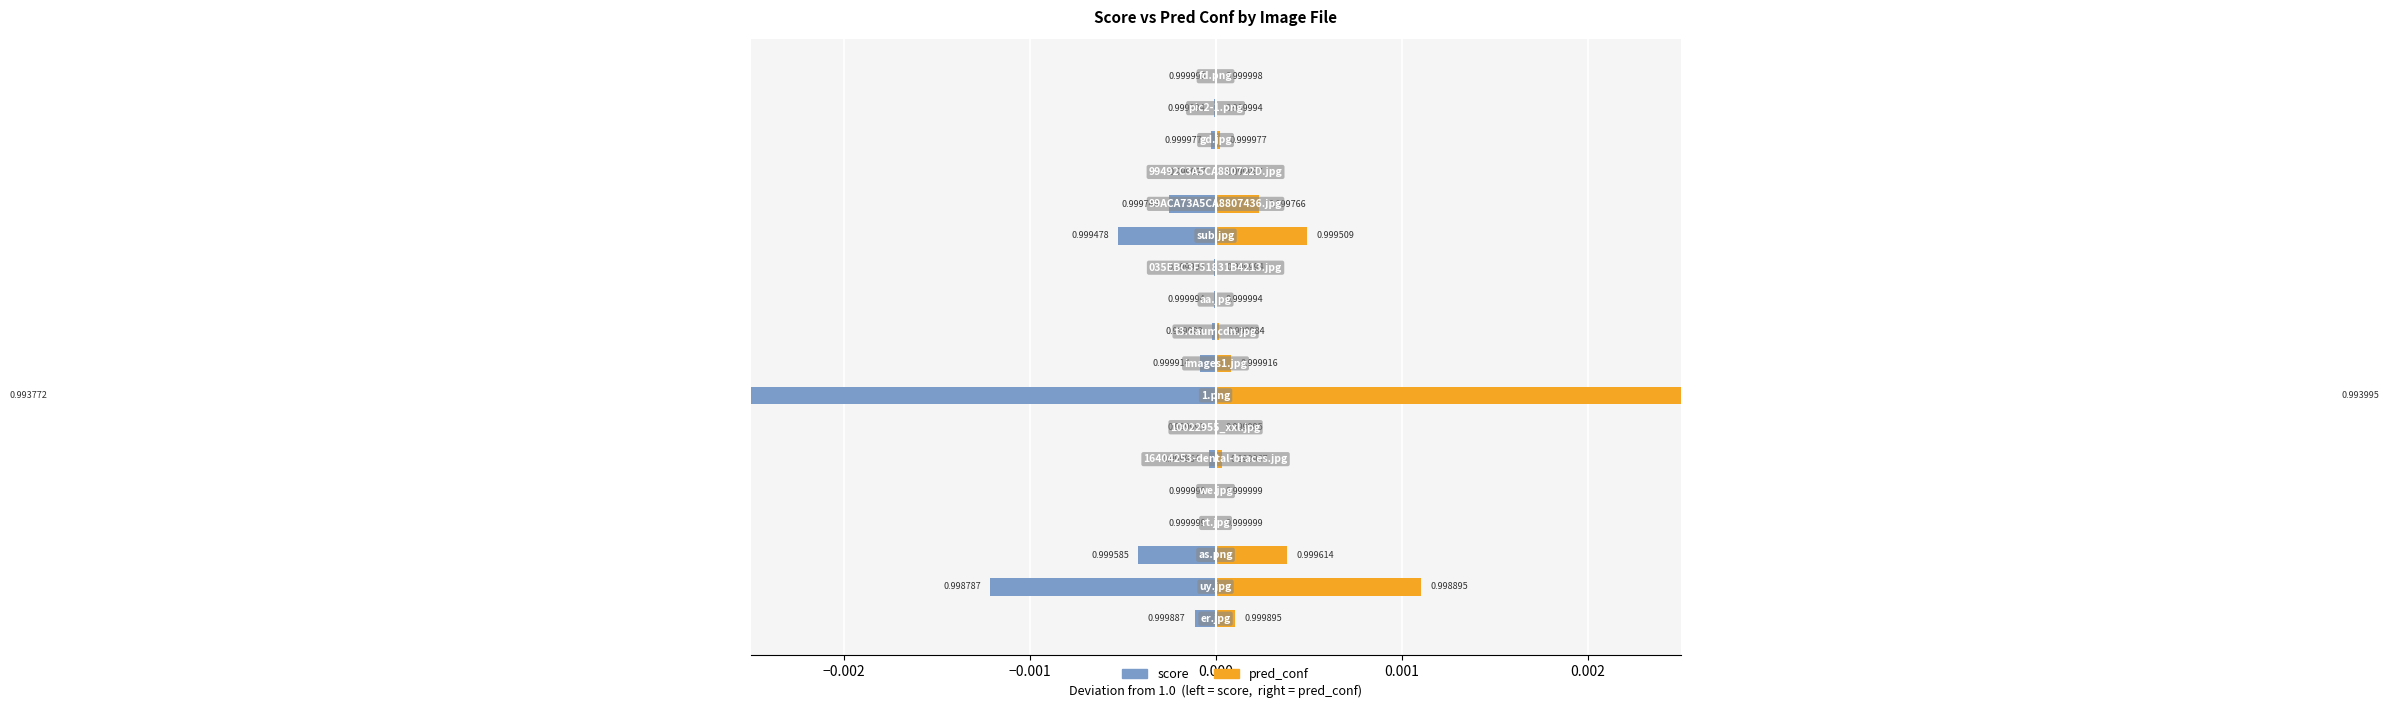

List the series in order of their overall mean, lowest first.

score, pred_conf